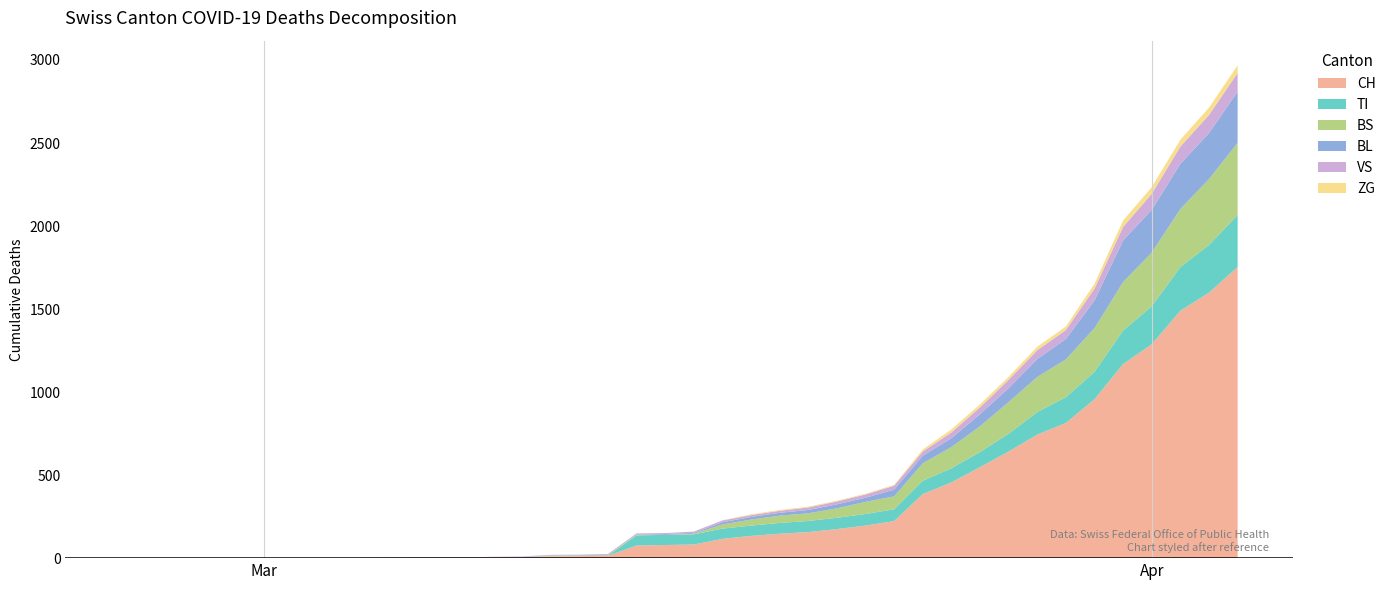

Reading right to left, extract all data points from this chart.

CH: 1753	1599	1490	1288	1169	957	814	744	642	548	456	386	223	196	175	157	147	134	116	82	79	76	14	12	11	6	5	3	3	3	2	0	0	0	0	0	0	0	0	0
TI: 314	287	263	229	202	165	155	136	107	91	85	80	71	70	68	67	65	62	62	61	61	61	0	0	0	0	0	0	0	0	0	0	0	0	0	0	0	0	0	0
BS: 434	397	350	323	292	263	228	211	191	155	128	105	78	73	57	46	44	36	25	4	0	4	4	4	4	0	0	0	0	0	0	0	0	0	0	0	0	0	0	0
BL: 309	277	272	258	251	167	123	108	84	73	53	46	40	25	24	20	17	16	13	5	5	2	2	2	2	2	1	0	0	0	0	0	0	0	0	0	0	0	0	0
VS: 112	109	104	96	81	71	54	53	50	41	35	25	24	19	17	15	12	11	11	8	6	6	5	3	3	2	2	2	2	2	2	0	0	0	0	0	0	0	0	0
ZG: 46	44	41	40	39	29	21	21	18	18	18	12	5	5	5	5	5	5	1	0	0	0	0	0	0	0	0	0	0	0	0	0	0	0	0	0	0	0	0	0